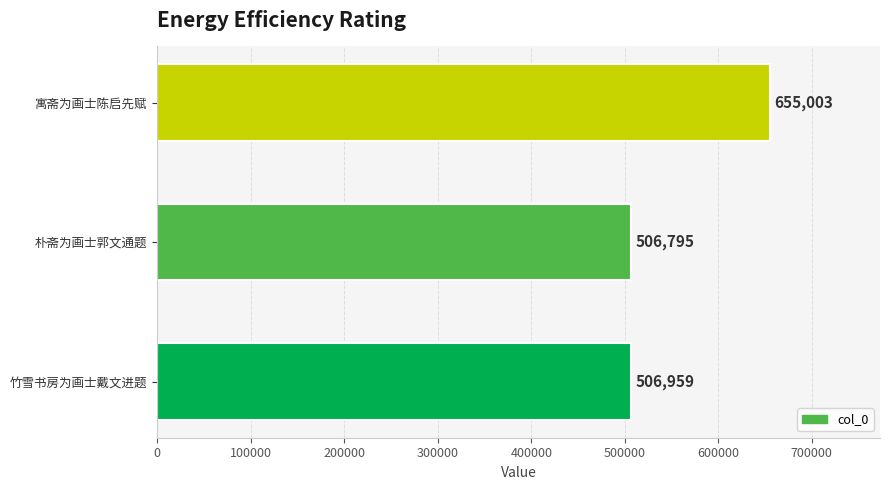

Which label corresponds to the largest value in the chart?

寓斋为画士陈启先赋